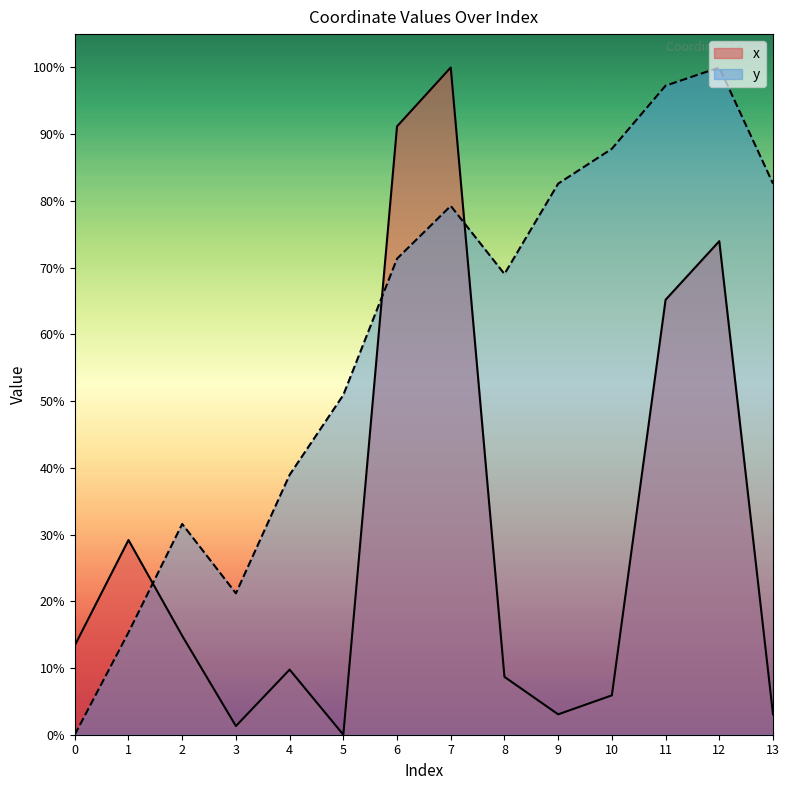

What is the value of the x point at the 8th from the left?

100.0